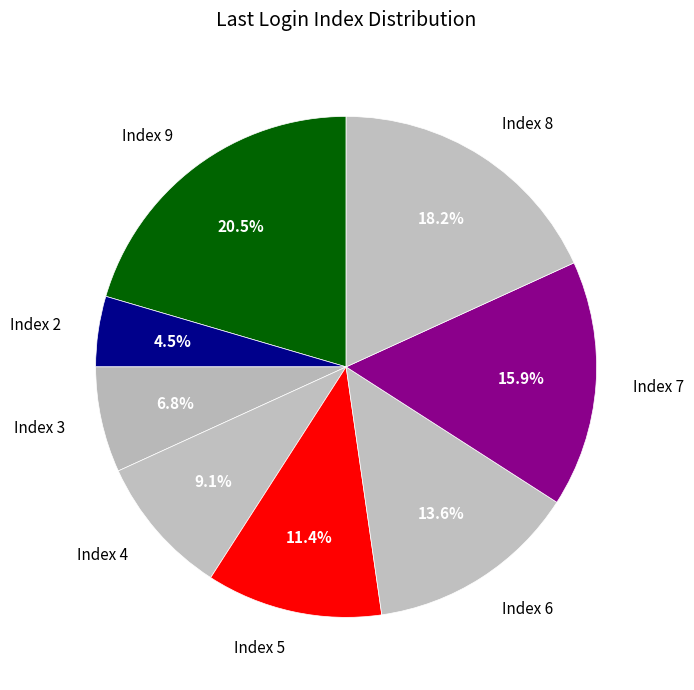

To the nearest percent, what is the average slice percentage?

12%